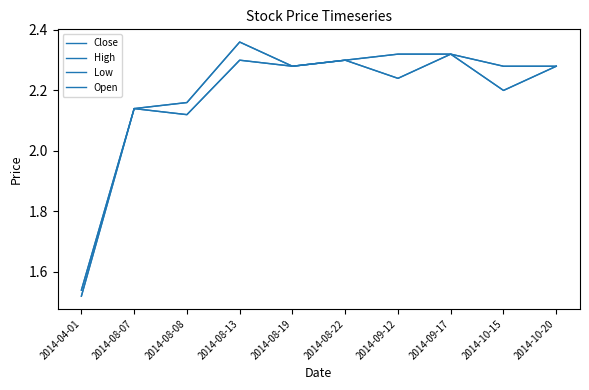

Does the chart have visible grid lines?

No